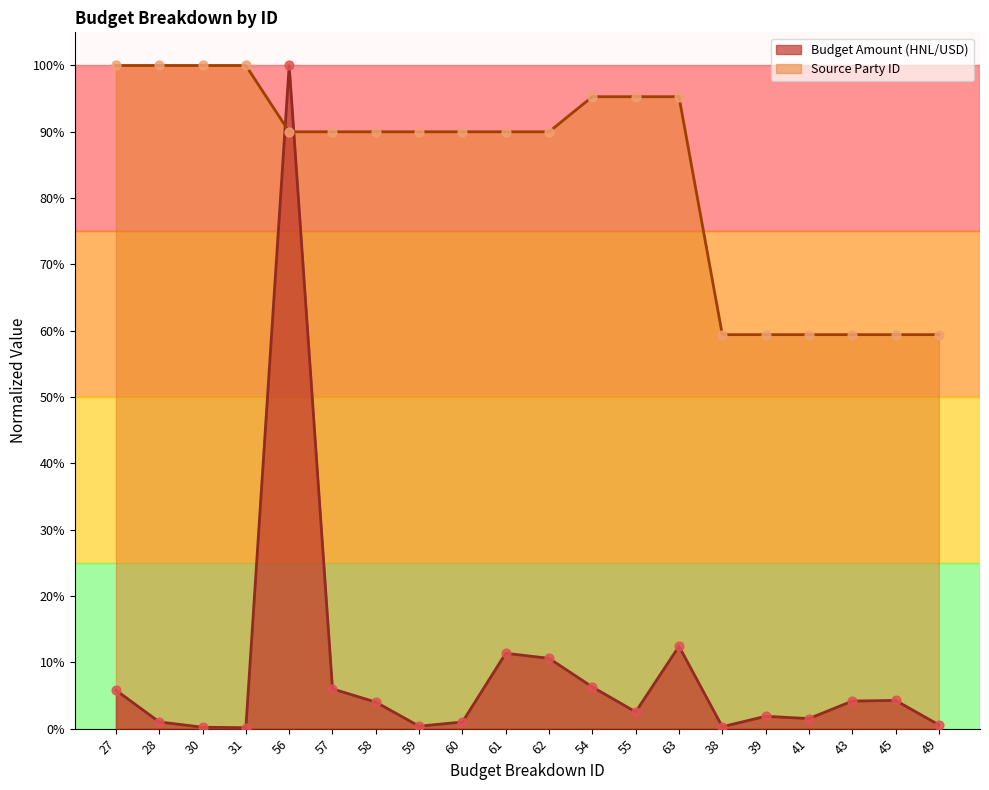

Which series has the largest total across all categories?

Source Party ID